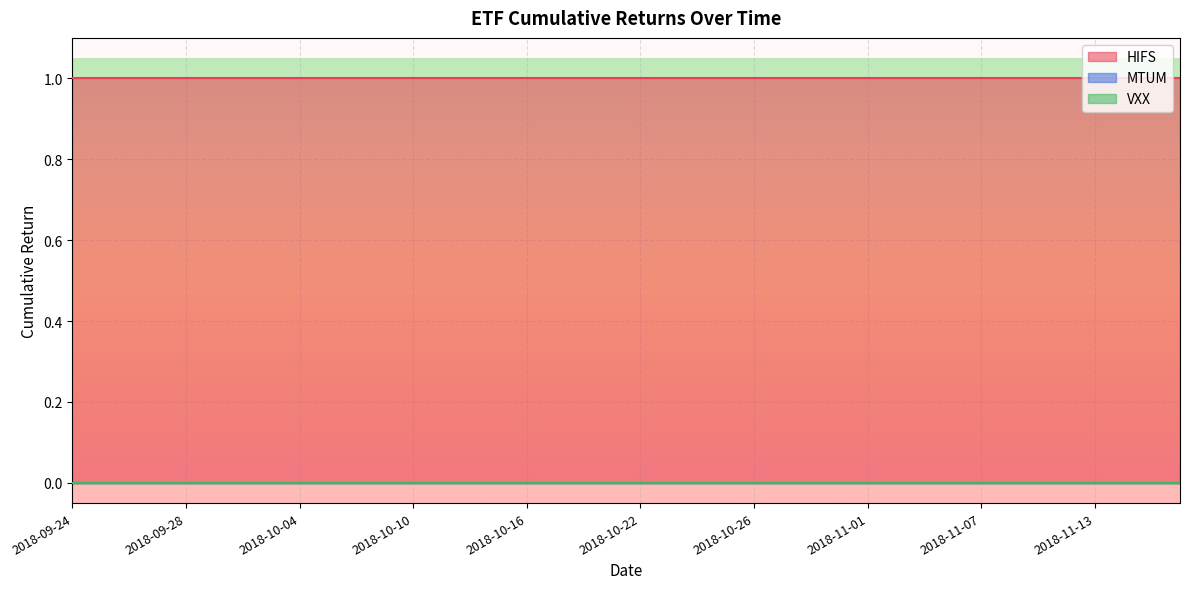

Reading right to left, list all the values displayed in this chart.

HIFS: 2018-11-16=1	2018-11-15=1	2018-11-14=1	2018-11-13=1	2018-11-12=1	2018-11-09=1	2018-11-08=1	2018-11-07=1	2018-11-06=1	2018-11-05=1	2018-11-02=1	2018-11-01=1	2018-10-31=1	2018-10-30=1	2018-10-29=1	2018-10-26=1	2018-10-25=1	2018-10-24=1	2018-10-23=1	2018-10-22=1	2018-10-19=1	2018-10-18=1	2018-10-17=1	2018-10-16=1	2018-10-15=1	2018-10-12=1	2018-10-11=1	2018-10-10=1	2018-10-09=1	2018-10-08=1	2018-10-05=1	2018-10-04=1	2018-10-03=1	2018-10-02=1	2018-10-01=1	2018-09-28=1	2018-09-27=1	2018-09-26=1	2018-09-25=1	2018-09-24=1
MTUM: 2018-11-16=0	2018-11-15=0	2018-11-14=0	2018-11-13=0	2018-11-12=0	2018-11-09=0	2018-11-08=0	2018-11-07=0	2018-11-06=0	2018-11-05=0	2018-11-02=0	2018-11-01=0	2018-10-31=0	2018-10-30=0	2018-10-29=0	2018-10-26=0	2018-10-25=0	2018-10-24=0	2018-10-23=0	2018-10-22=0	2018-10-19=0	2018-10-18=0	2018-10-17=0	2018-10-16=0	2018-10-15=0	2018-10-12=0	2018-10-11=0	2018-10-10=0	2018-10-09=0	2018-10-08=0	2018-10-05=0	2018-10-04=0	2018-10-03=0	2018-10-02=0	2018-10-01=0	2018-09-28=0	2018-09-27=0	2018-09-26=0	2018-09-25=0	2018-09-24=0
VXX: 2018-11-16=0	2018-11-15=0	2018-11-14=0	2018-11-13=0	2018-11-12=0	2018-11-09=0	2018-11-08=0	2018-11-07=0	2018-11-06=0	2018-11-05=0	2018-11-02=0	2018-11-01=0	2018-10-31=0	2018-10-30=0	2018-10-29=0	2018-10-26=0	2018-10-25=0	2018-10-24=0	2018-10-23=0	2018-10-22=0	2018-10-19=0	2018-10-18=0	2018-10-17=0	2018-10-16=0	2018-10-15=0	2018-10-12=0	2018-10-11=0	2018-10-10=0	2018-10-09=0	2018-10-08=0	2018-10-05=0	2018-10-04=0	2018-10-03=0	2018-10-02=0	2018-10-01=0	2018-09-28=0	2018-09-27=0	2018-09-26=0	2018-09-25=0	2018-09-24=0